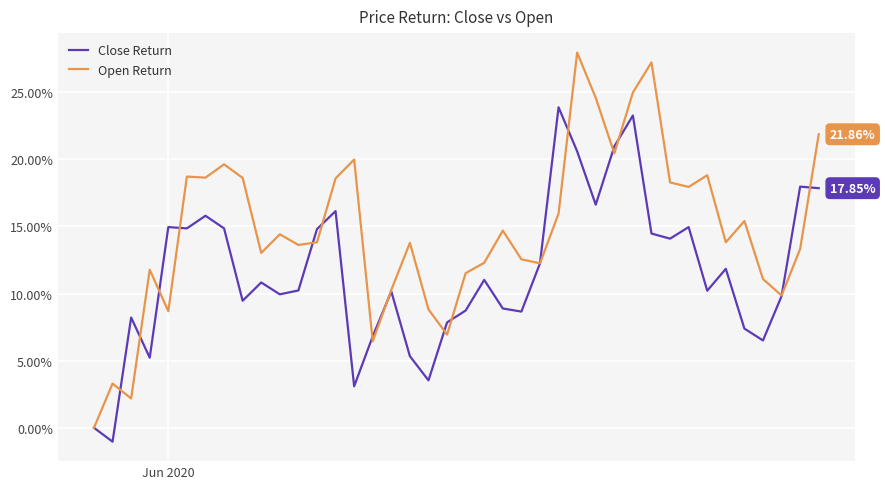

What is the sum of all Open Return values?

585.9